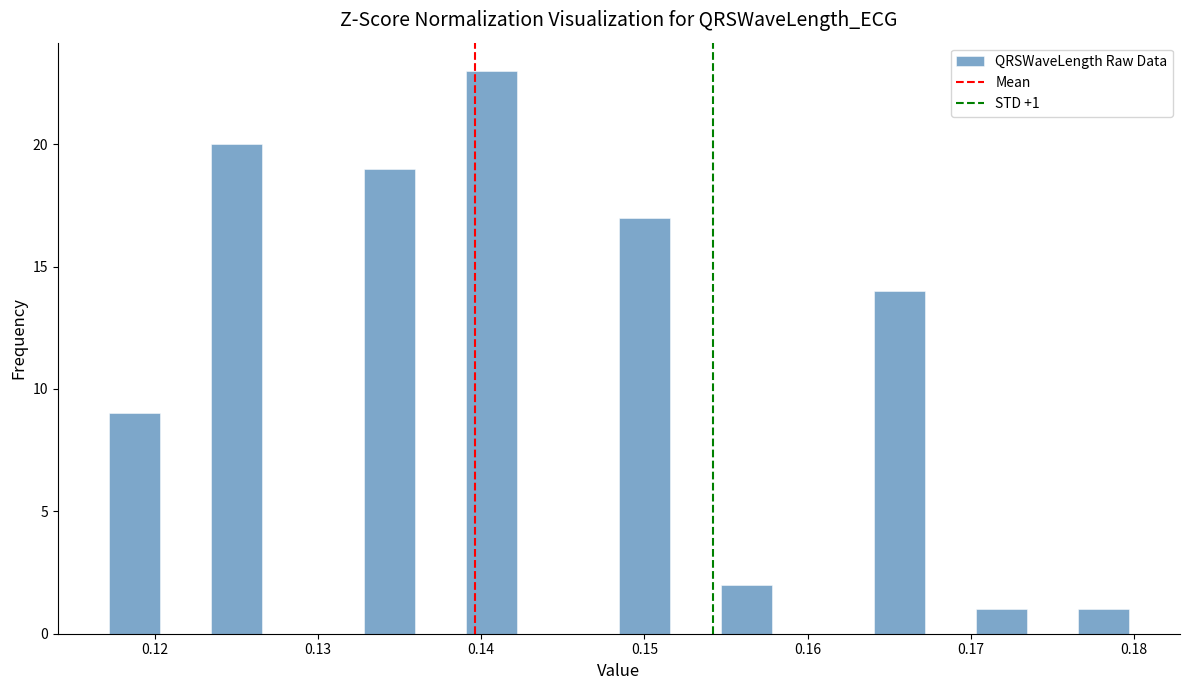

Around what value on the x-axis is the tallest bar? Give the approximate position of its centre, as read against the axis.

0.141